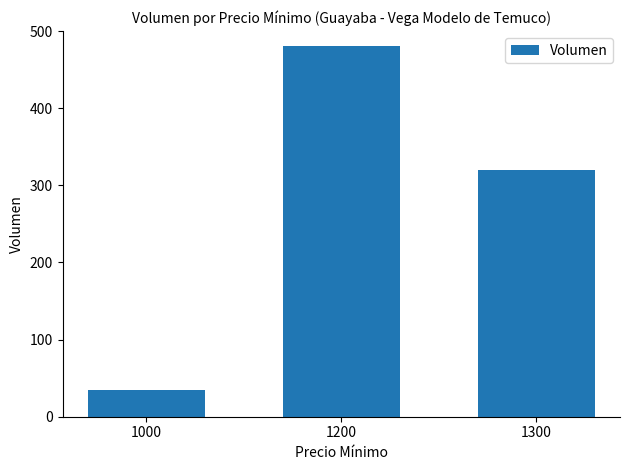

Count the number of categories in the chart.

3